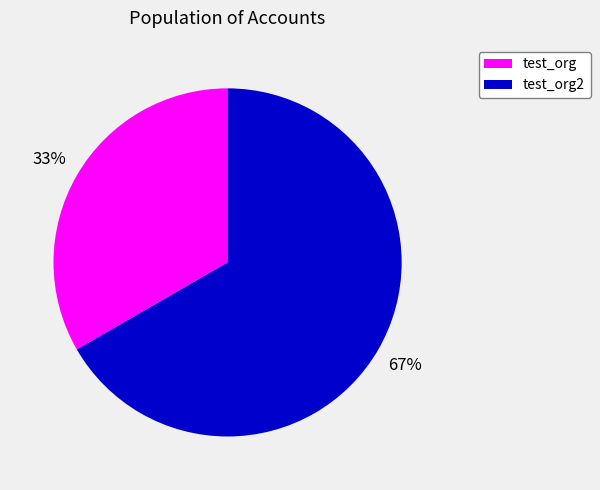

Is there any slice that represents more than half of the pie?

Yes